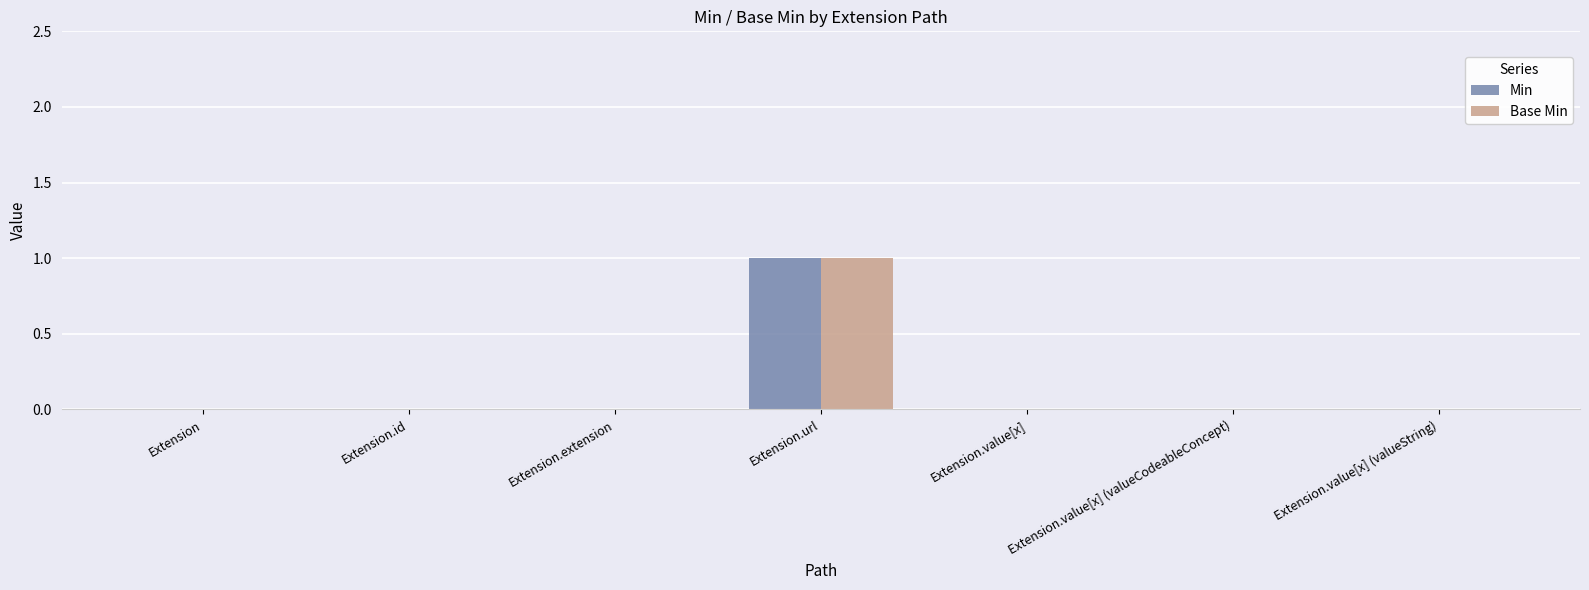

At which category is the sum across all series the highest?

Extension.url